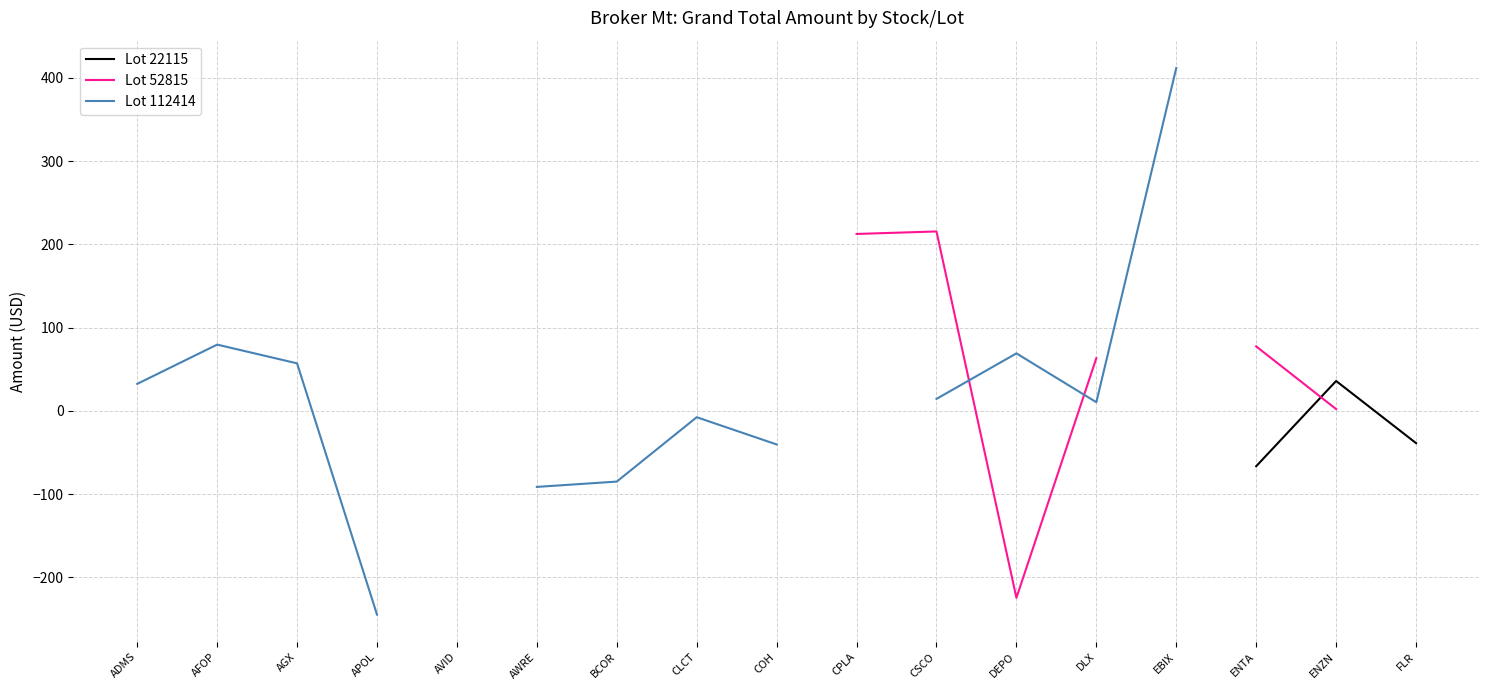

At which label does Lot 112414 first exceed 57?

AFOP